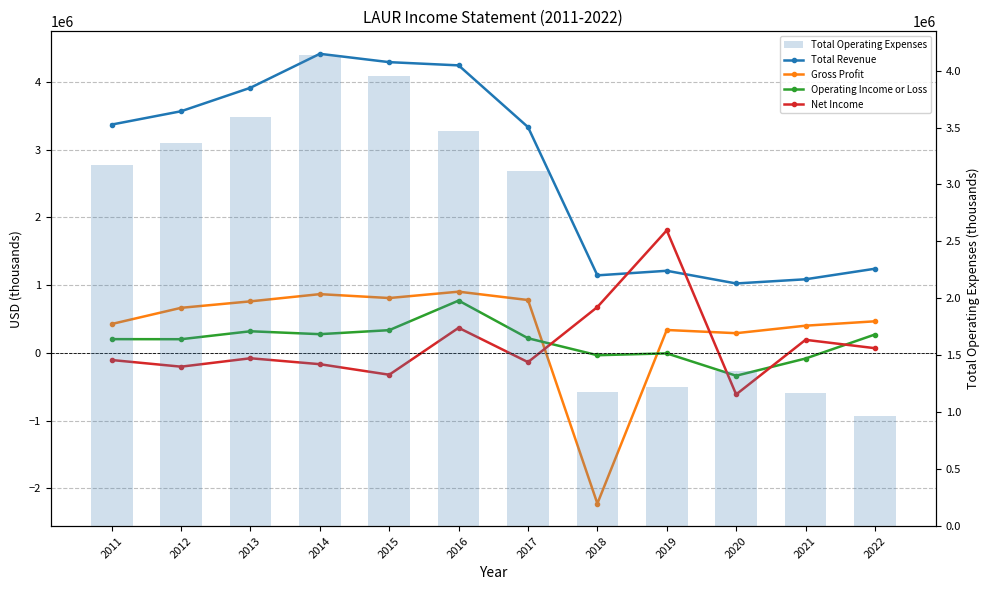

Reading right to left, list all the values displayed in this chart.

Total Revenue: 2022=1242300	2021=1086700	2020=1024900	2019=1212100	2018=1144600	2017=3333100	2016=4244200	2015=4291700	2014=4414700	2013=3913900	2012=3567100	2011=3370400
Gross Profit: 2022=466300	2021=401700	2020=290900	2019=338200	2018=-2224200	2017=780400	2016=903700	2015=809900	2014=867300	2013=760800	2012=665400	2011=426600
Operating Income or Loss: 2022=271400	2021=-83200	2020=-337200	2019=-7000	2018=-34300	2017=216300	2016=772100	2015=335700	2014=276500	2013=319300	2012=202000	2011=203000
Net Income: 2022=69600	2021=192900	2020=-613200	2019=1808900	2018=677100	2017=-136400	2016=370300	2015=-322400	2014=-166700	2013=-79200	2012=-203400	2011=-105200
Total Operating Expenses: 2022=970900	2021=1169900	2020=1362100	2019=1219100	2018=1178800	2017=3116800	2016=3472100	2015=3956000	2014=4138200	2013=3594600	2012=3365100	2011=3167300